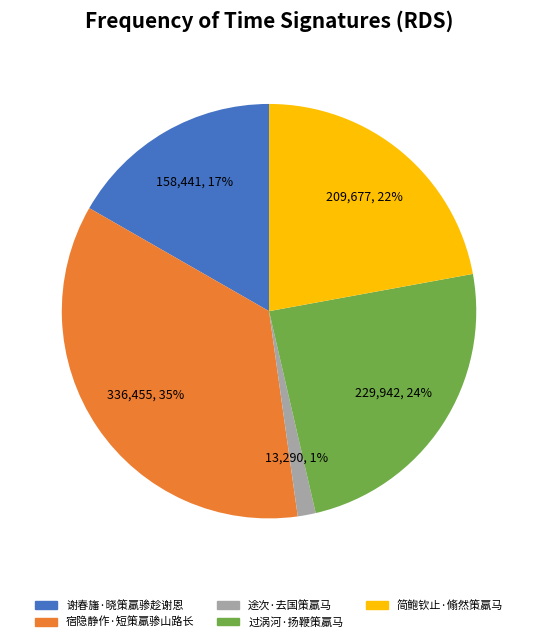

Combined, do 谢春旛·晓策羸骖趁谢恩 and 宿隐静作·短策羸骖山路长 account for over 50%?

Yes